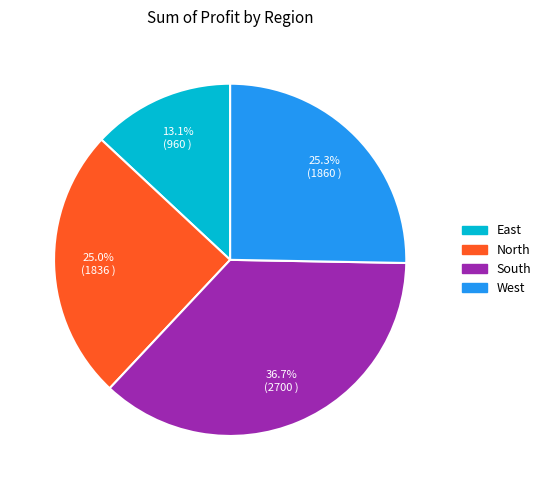

Between West and South, which is larger?

South